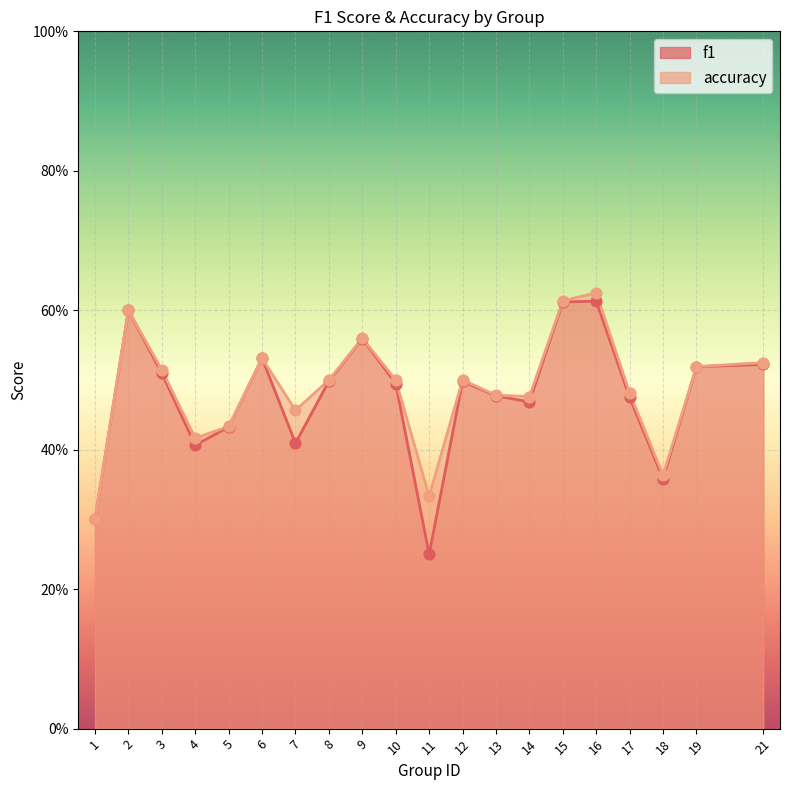

Which series has the largest Y range (max minus min)?

f1